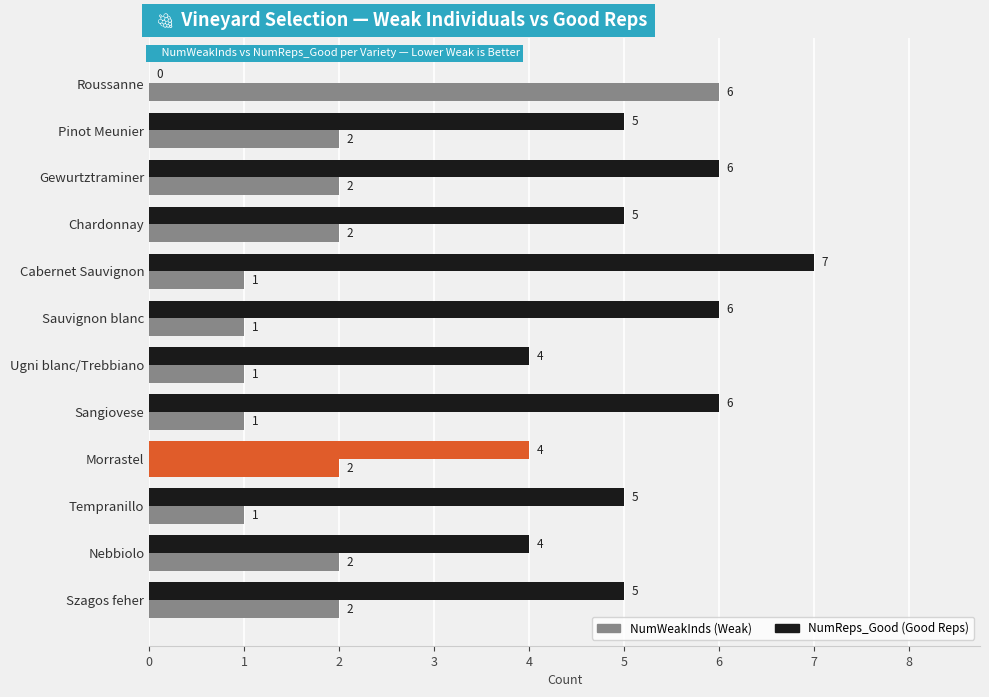

What is the highest value of the NumReps_Good (Good Reps) series?

7